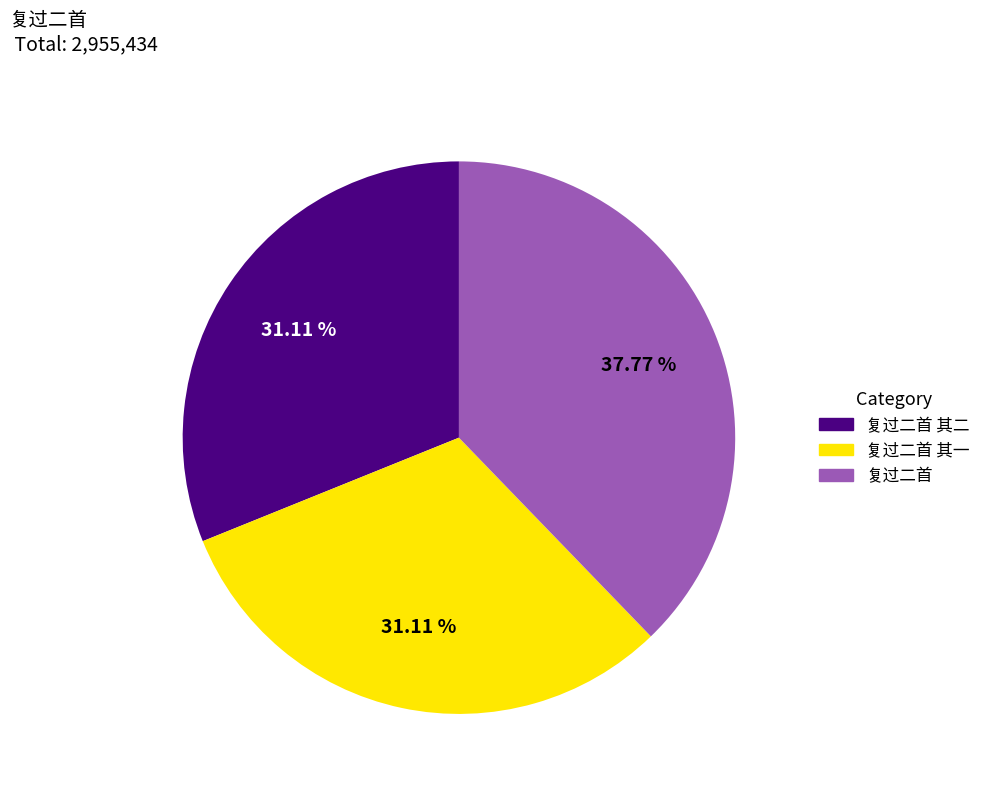

Does any single category account for the majority?

No